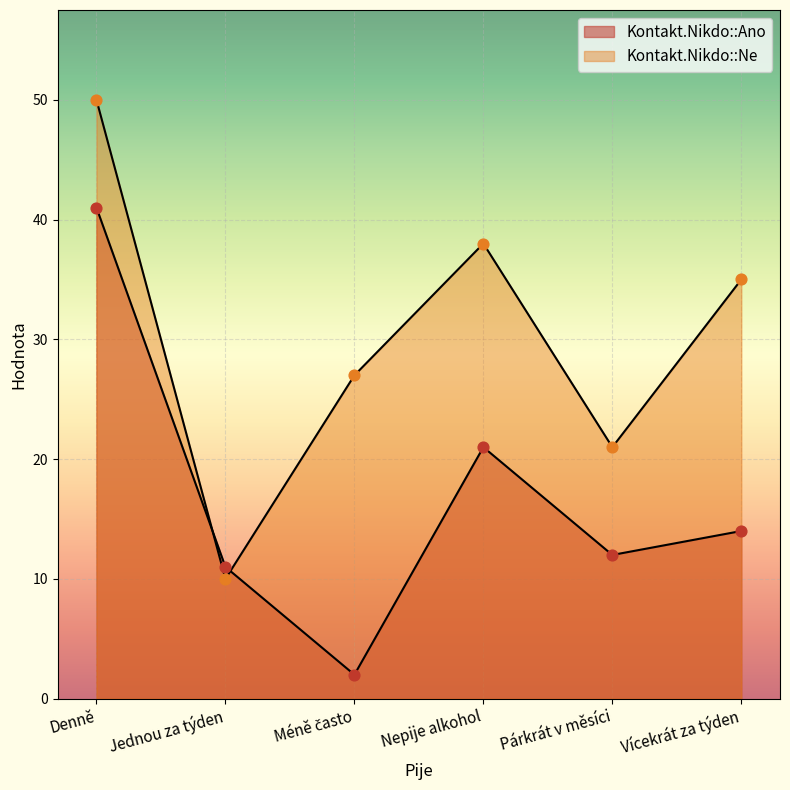

At which category is the sum across all series the highest?

Denně